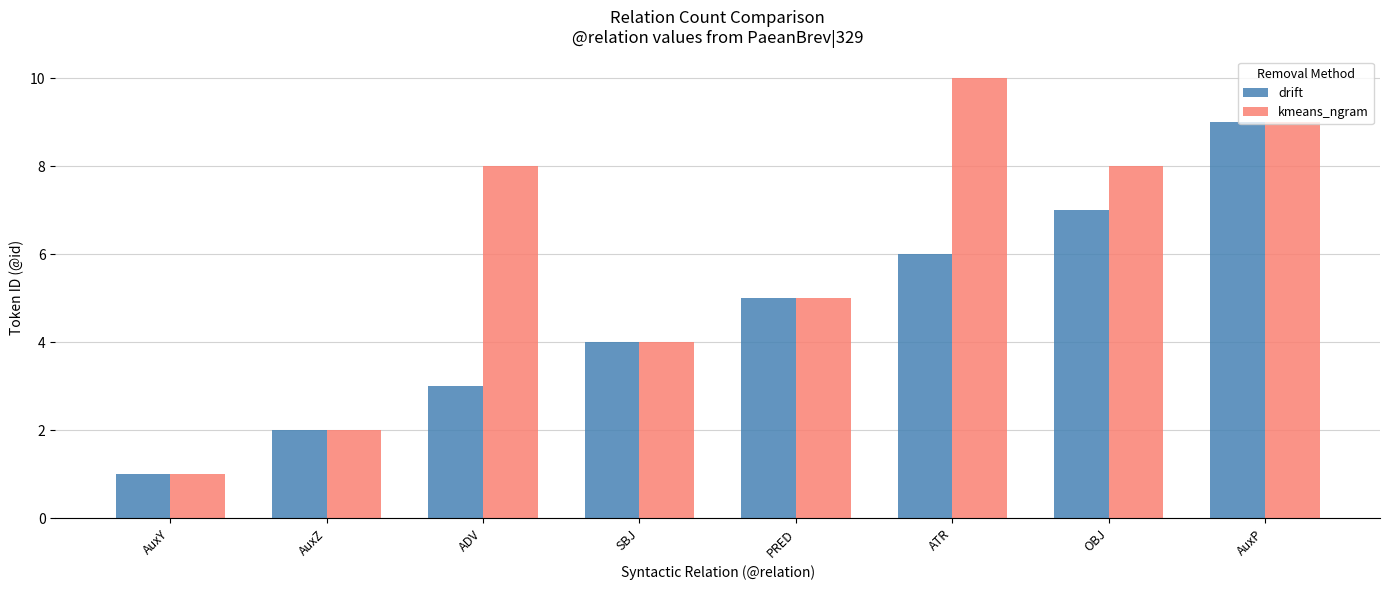

Is it true that drift equals 6 at ATR?

True